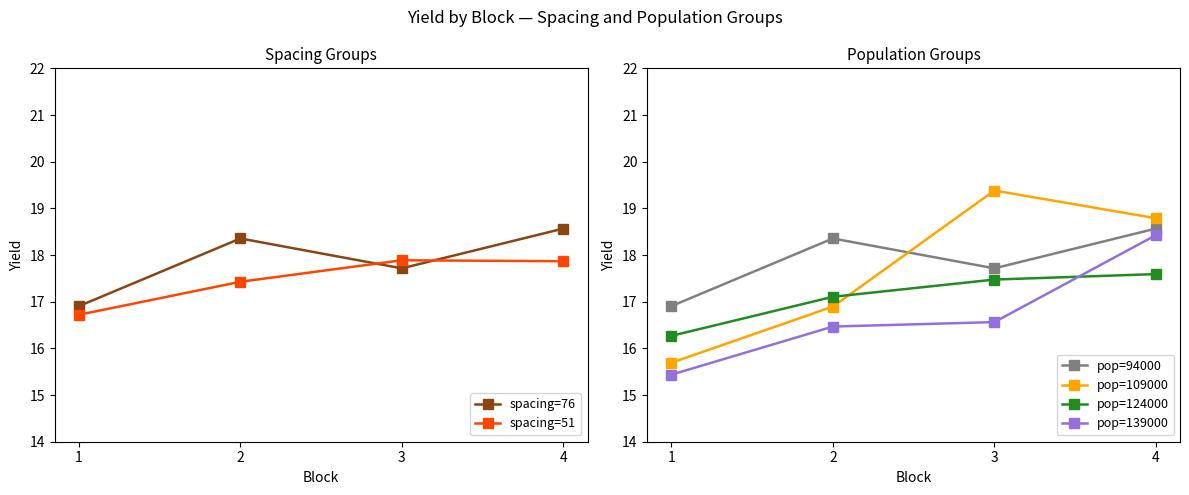

What are all the series names shown in the legend?

spacing=76, spacing=51, pop=94000, pop=109000, pop=124000, pop=139000